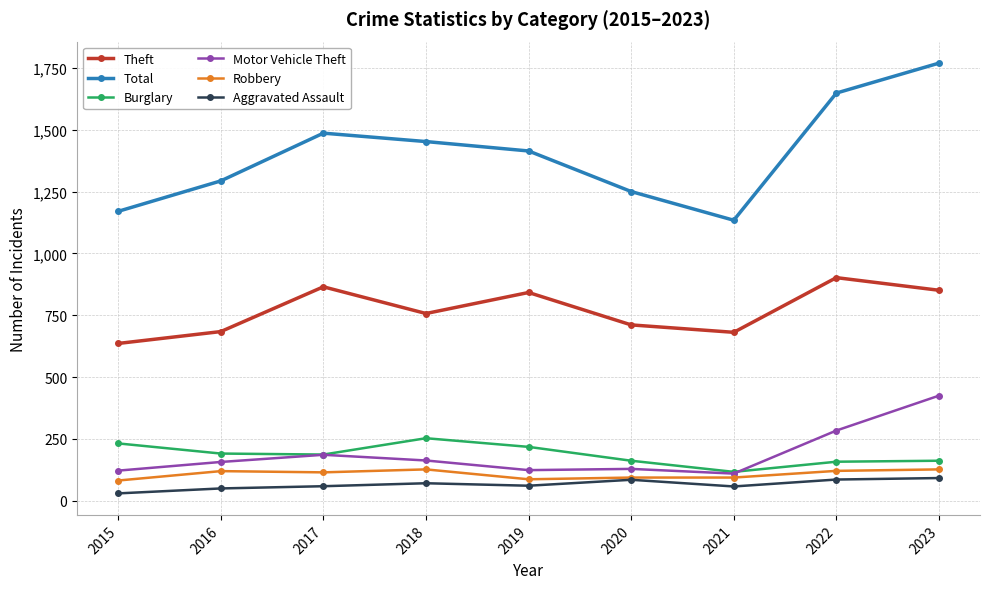

Which series has the widest spread of values?

Total